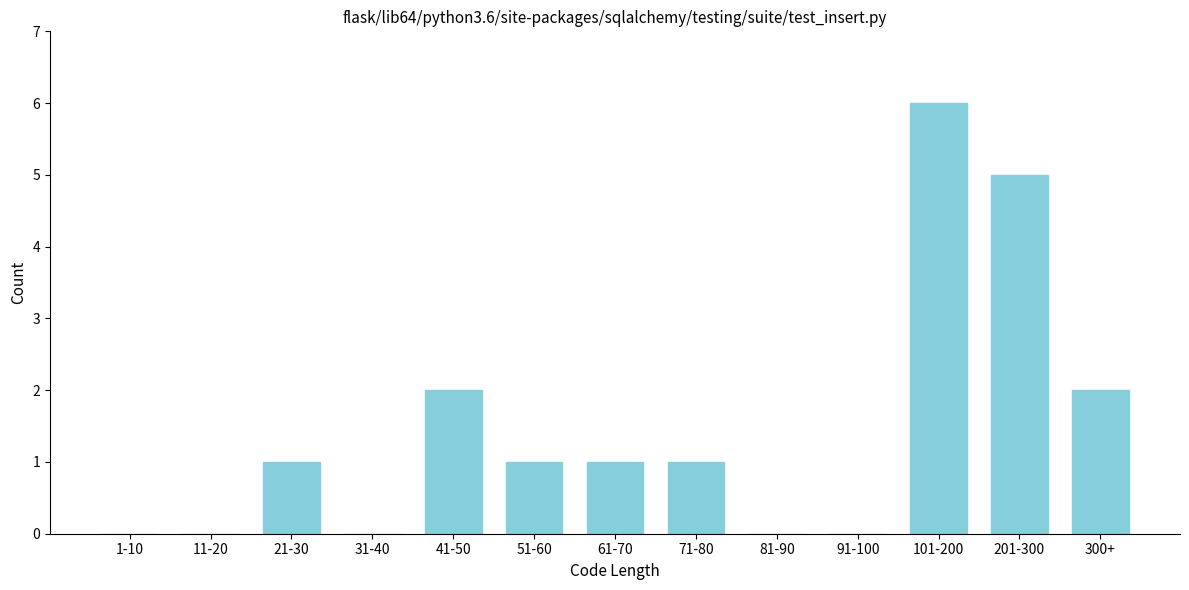

Reading left to right, what are all the values shown in this chart?

1-10=0	11-20=0	21-30=1	31-40=0	41-50=2	51-60=1	61-70=1	71-80=1	81-90=0	91-100=0	101-200=6	201-300=5	300+=2